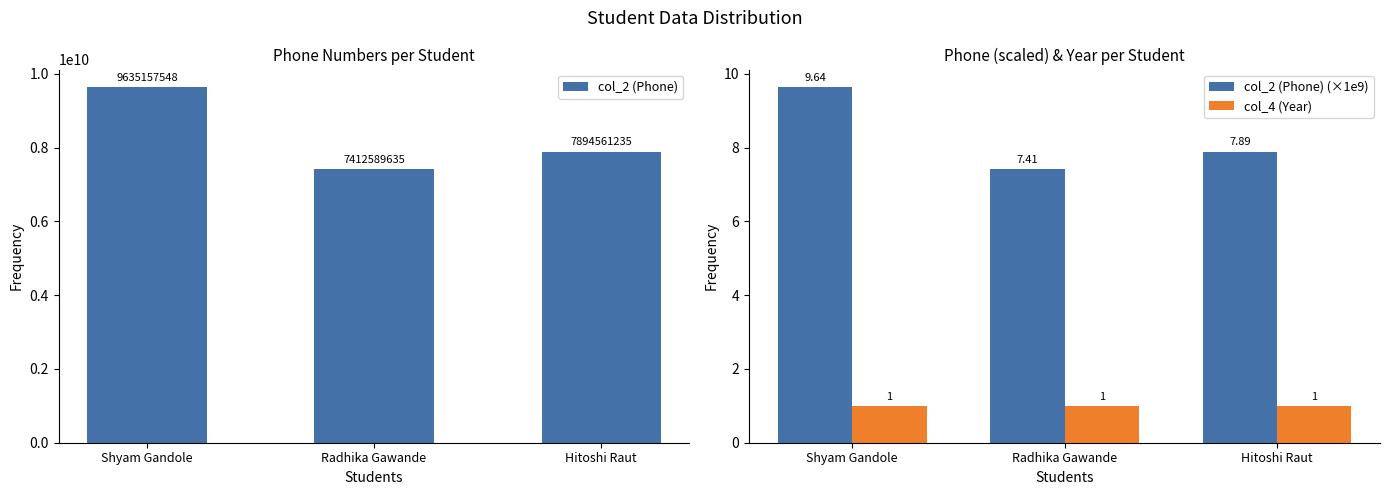

Reading left to right, what are all the values shown in this chart?

col_2 (Phone): Shyam Gandole=9635157548.0	Radhika Gawande=7412589635.0	Hitoshi Raut=7894561235.0
col_2 (Phone) (×1e9): Shyam Gandole=9.6	Radhika Gawande=7.4	Hitoshi Raut=7.9
col_4 (Year): Shyam Gandole=1.0	Radhika Gawande=1.0	Hitoshi Raut=1.0